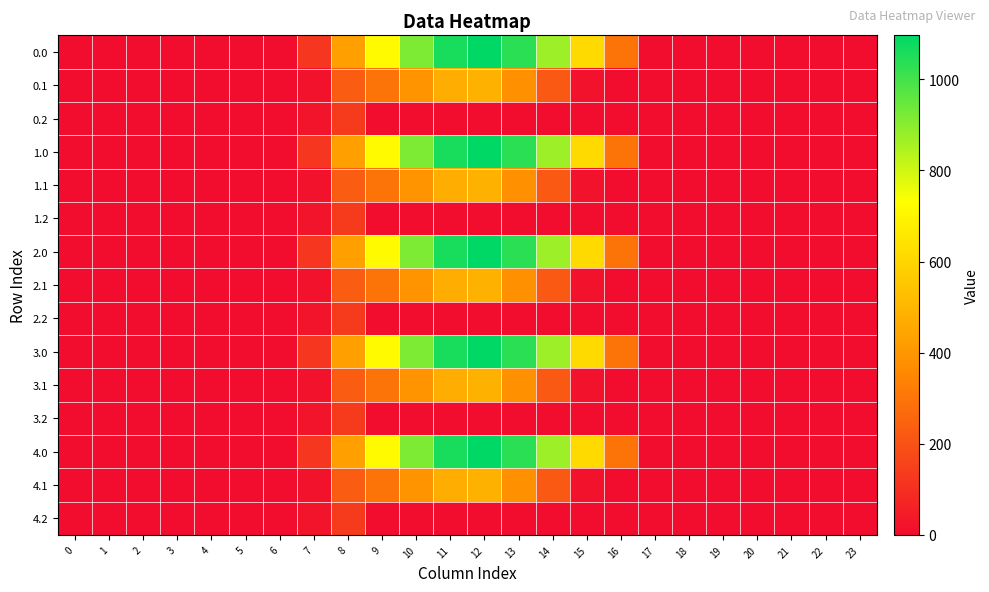

Which category has the highest value across all series?

12